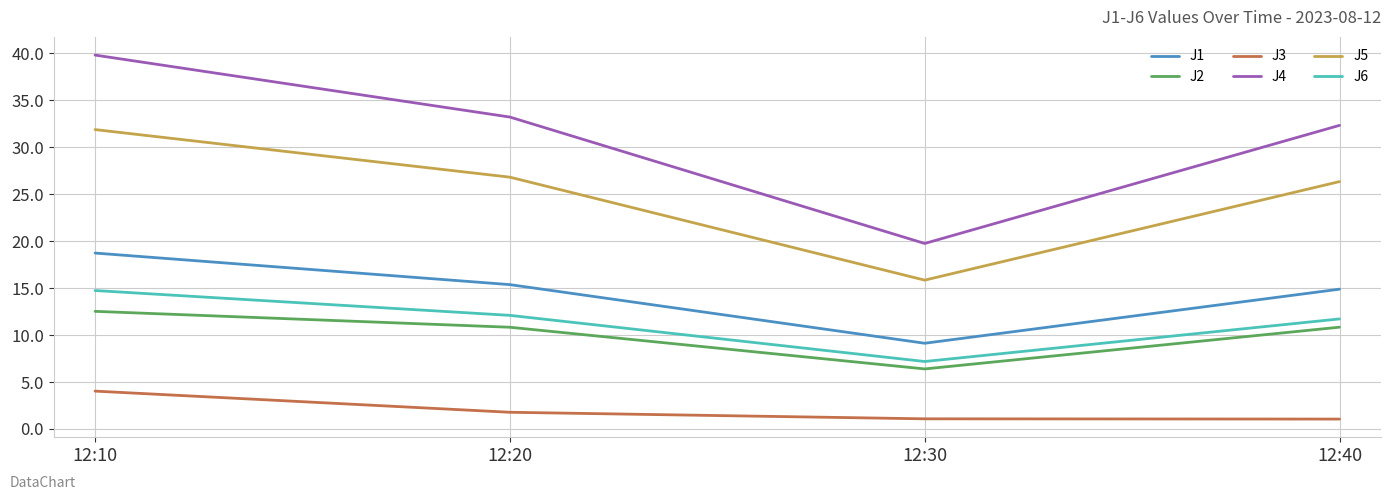

Reading left to right, extract all data points from this chart.

J1: 12:10=18.7	12:20=15.4	12:30=9.1	12:40=14.9
J2: 12:10=12.5	12:20=10.8	12:30=6.4	12:40=10.8
J3: 12:10=4.0	12:20=1.8	12:30=1.1	12:40=1.1
J4: 12:10=39.8	12:20=33.2	12:30=19.8	12:40=32.3
J5: 12:10=31.9	12:20=26.8	12:30=15.9	12:40=26.4
J6: 12:10=14.7	12:20=12.1	12:30=7.2	12:40=11.7